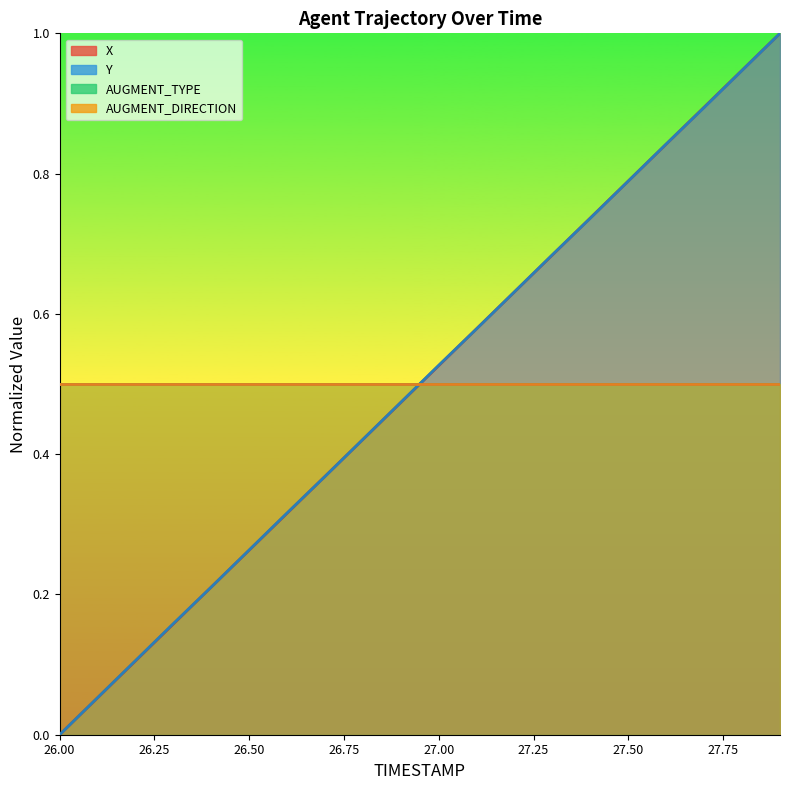

True or false: Y has a value of 0.4 at 26.7.

True